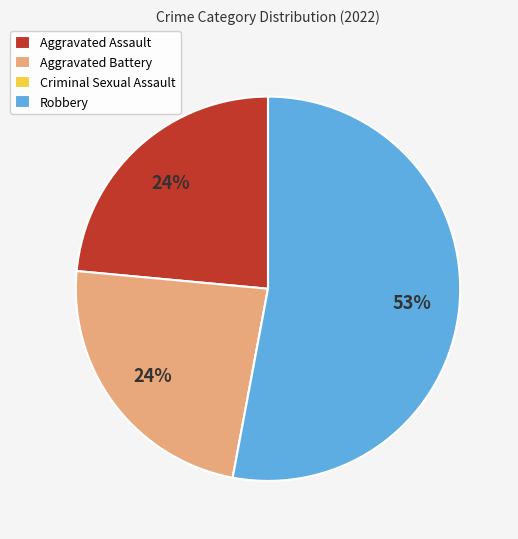

Between Robbery and Aggravated Assault, which is larger?

Robbery